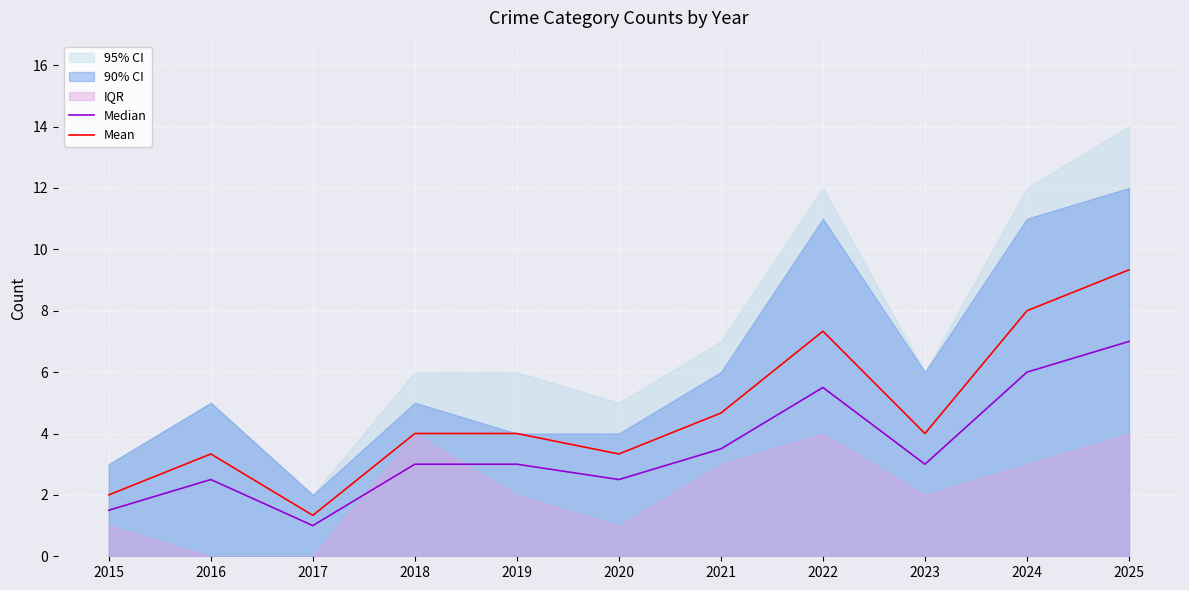

What is the spread (max minus min) of values at 2020?

0.8